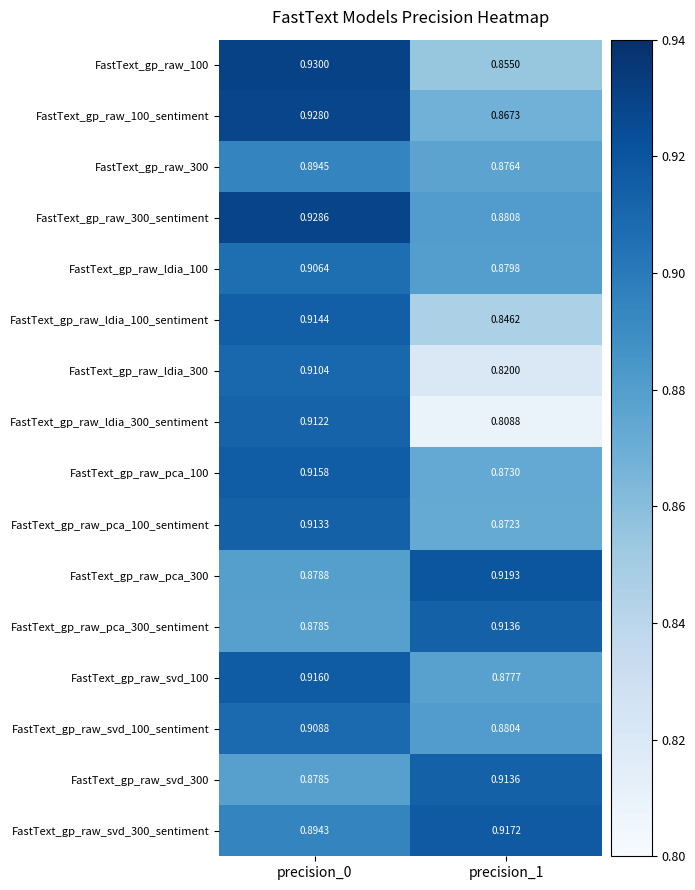

Is the value of FastText_gp_raw_pca_300 at precision_0 greater than the value of FastText_gp_raw_pca_300_sentiment at precision_1?

No